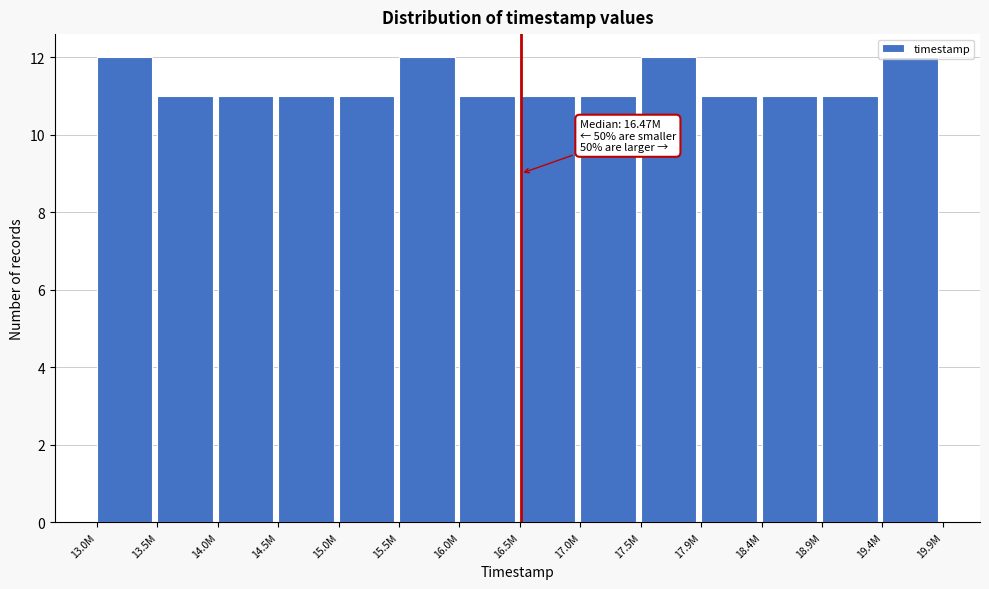

What is the minimum value shown in the chart?

11